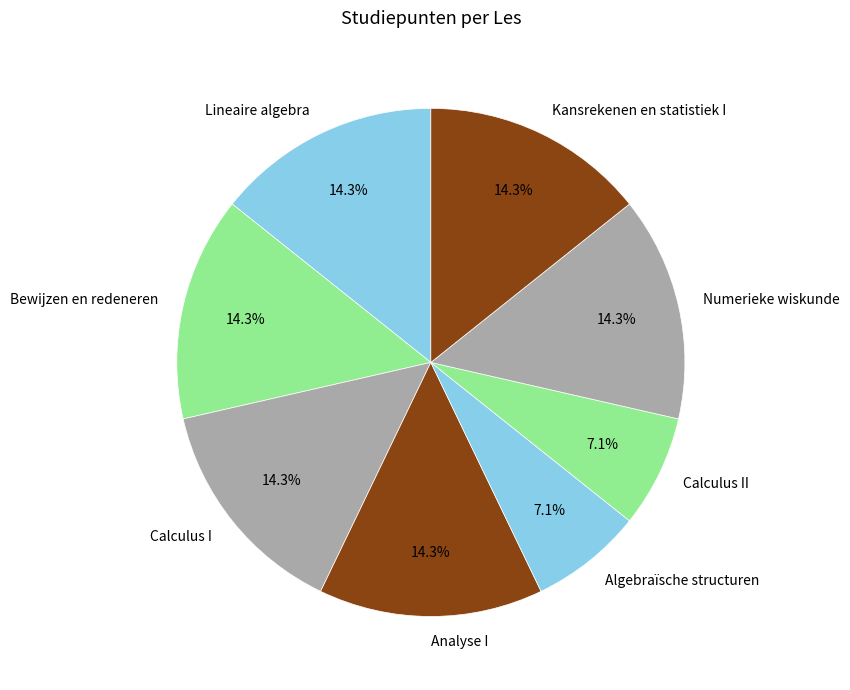

What percentage do Lineaire algebra and Numerieke wiskunde together represent?

28.6%